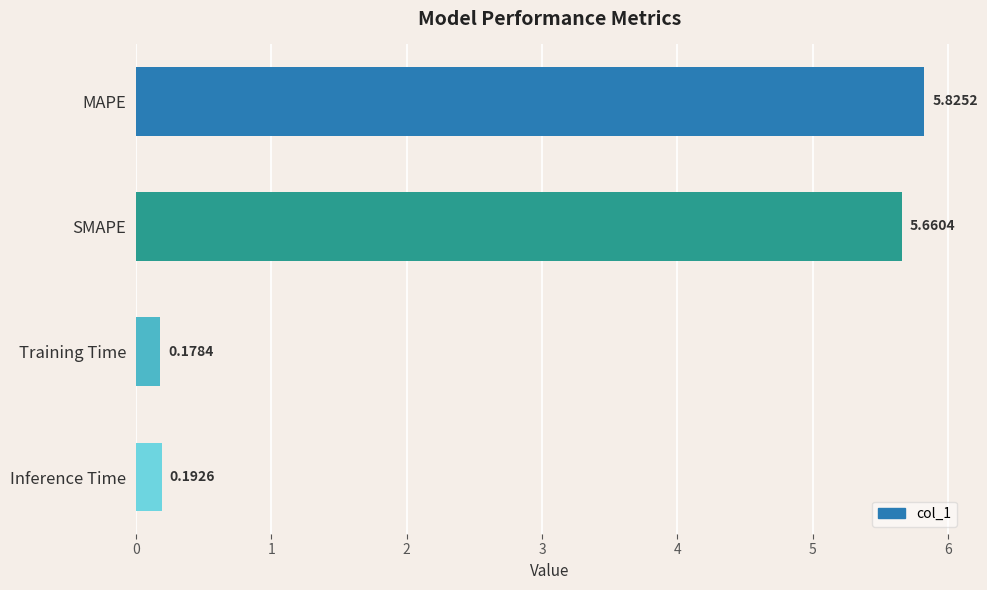

What is the sum of all values?

11.9